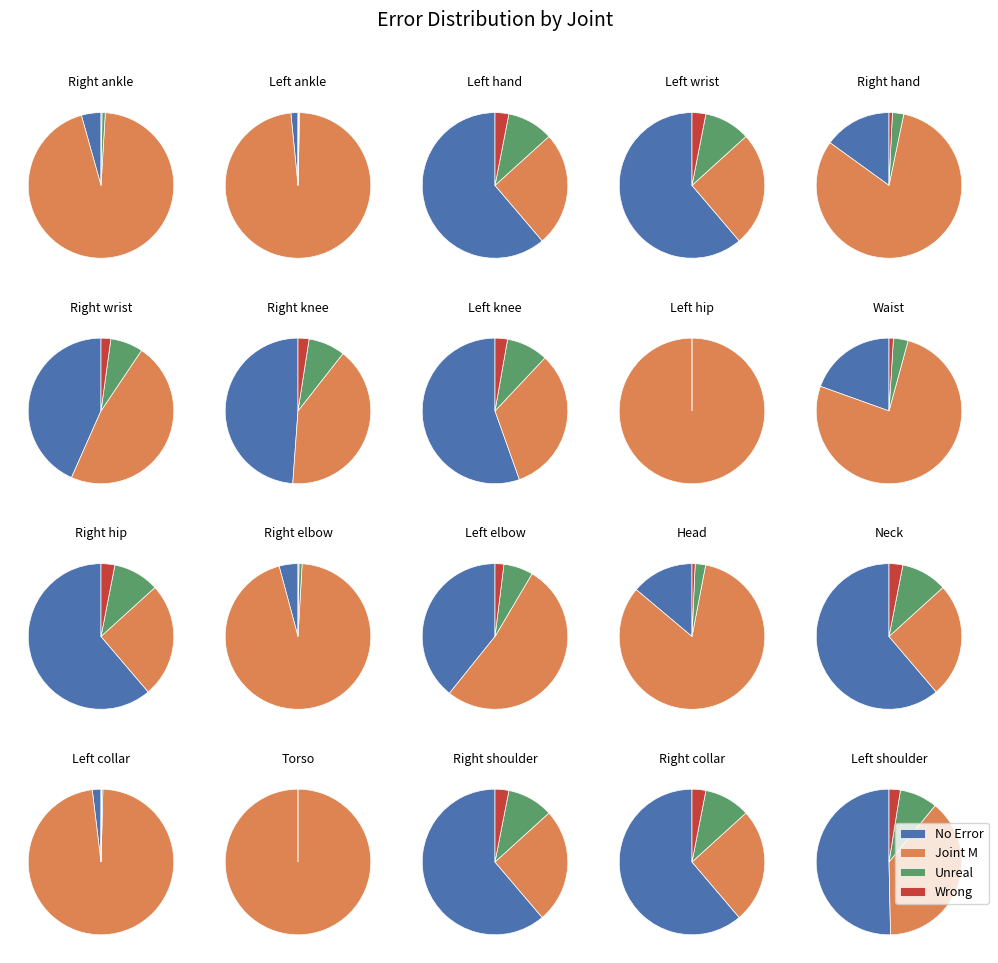

Does any single category account for the majority?

No